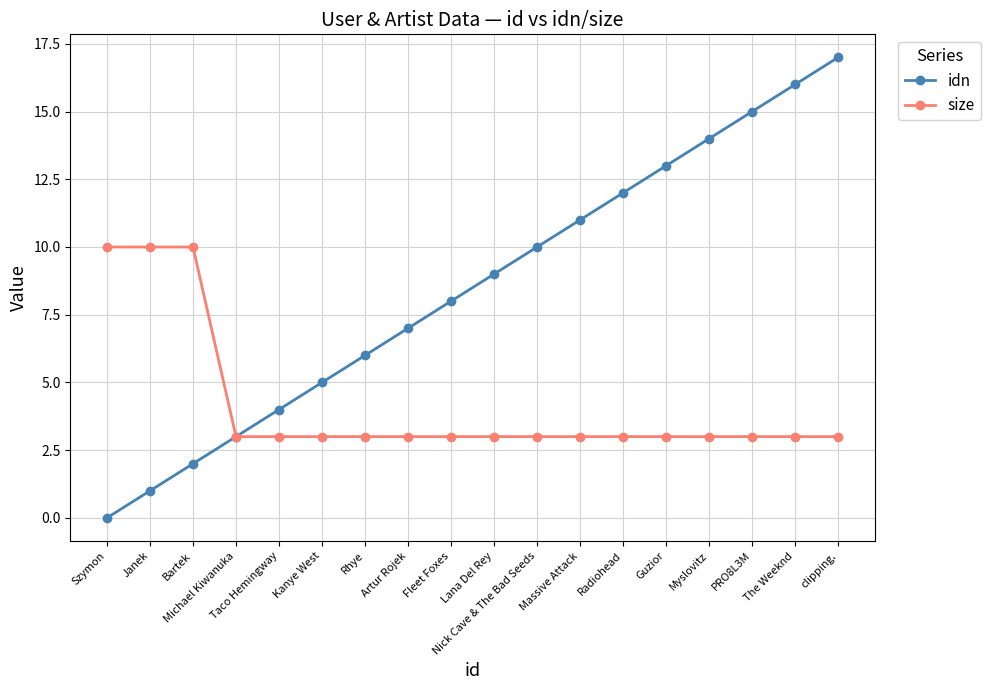

What are all the series names shown in the legend?

idn, size